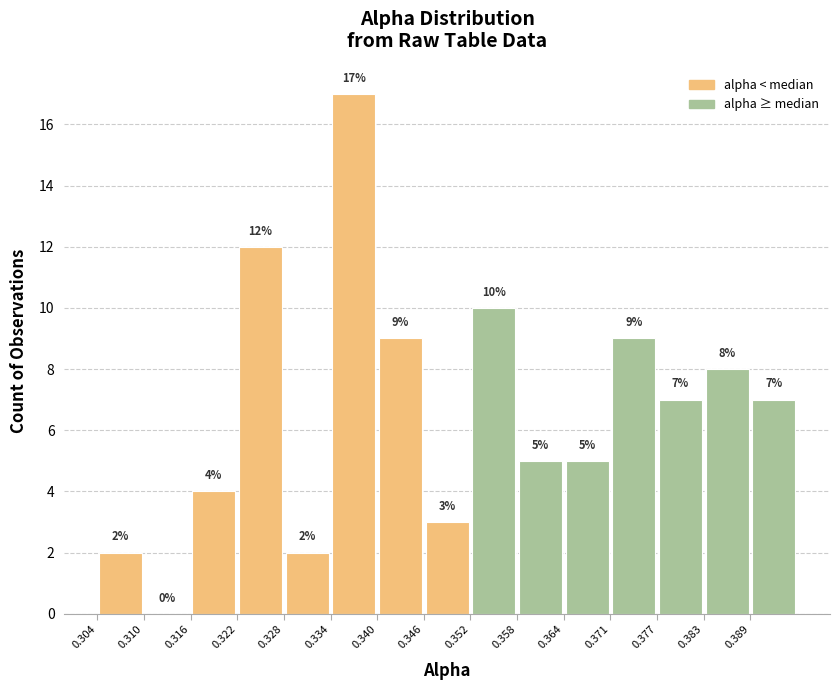

What is the height of the bar covering 0.304 to 0.310 on the x-axis? The bar edges are not printed on the chart, so give them approximately, as read against the axis.

2